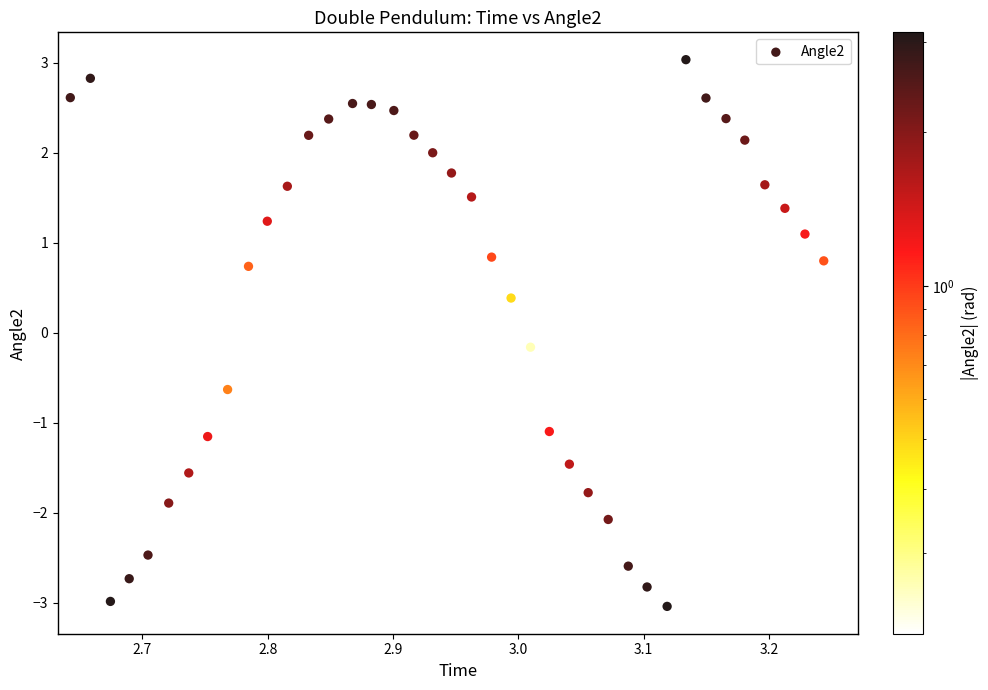

What is the range of X values (max minus min)?

0.6